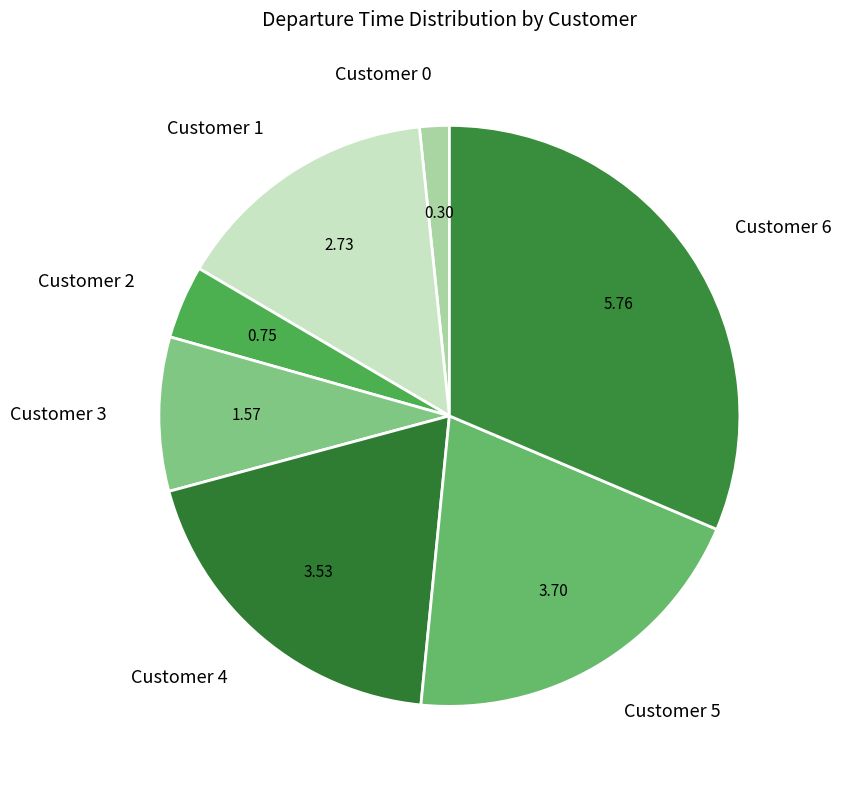

True or false: Customer 4 accounts for 19% of the total.

True